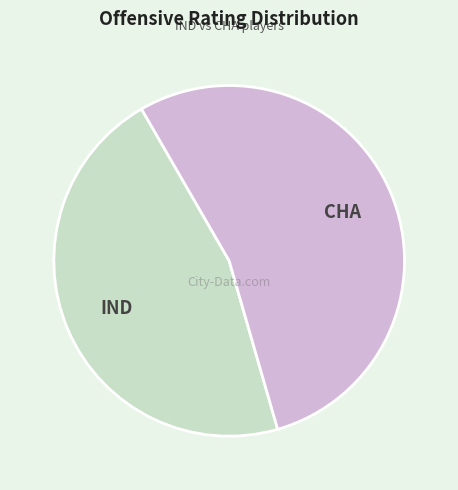

Is there any slice that represents more than half of the pie?

Yes